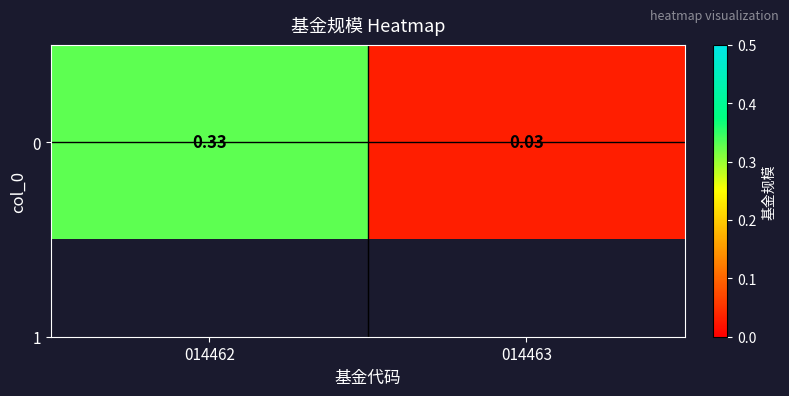

At which category does the chart reach its minimum across all series?

014463